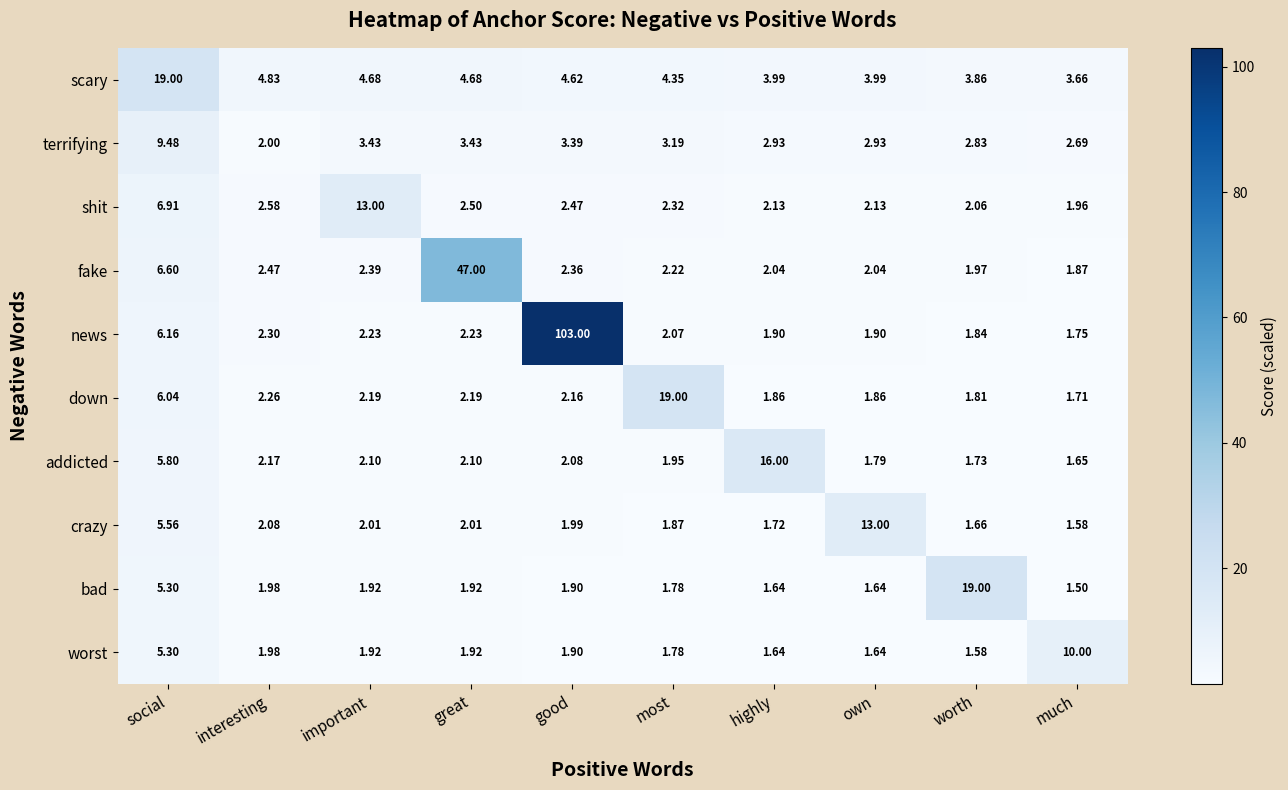

How many series are shown in this chart?

10